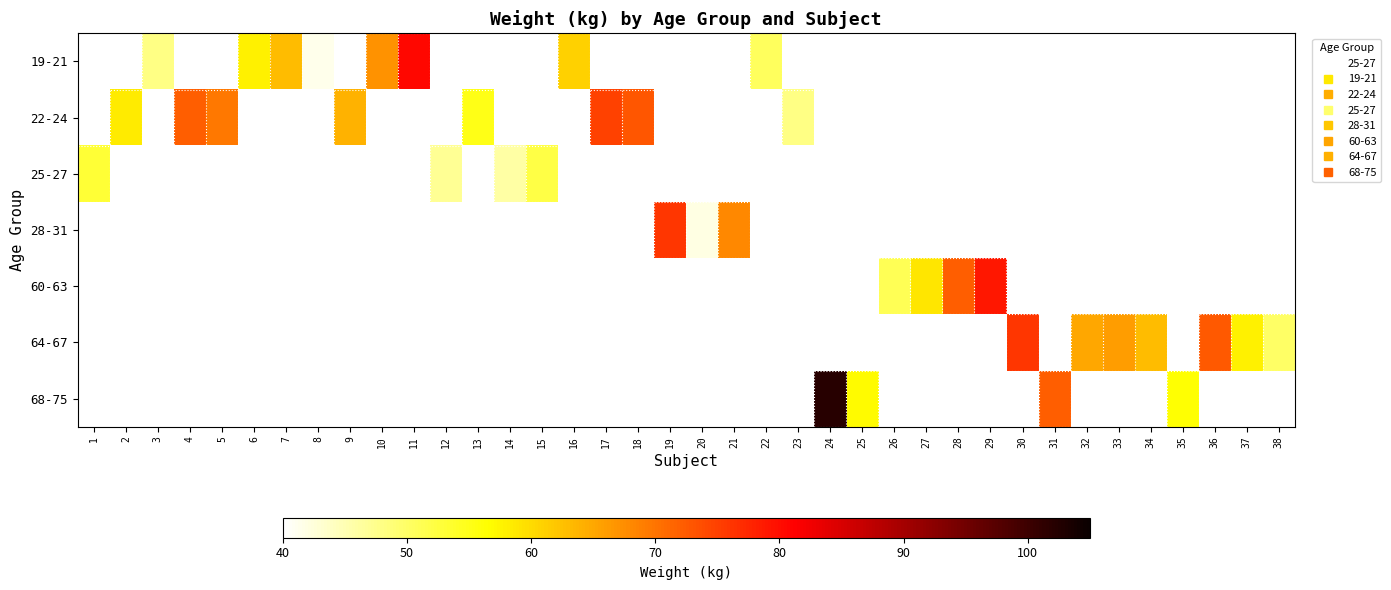

How many values in 60-63 are above zero?

4